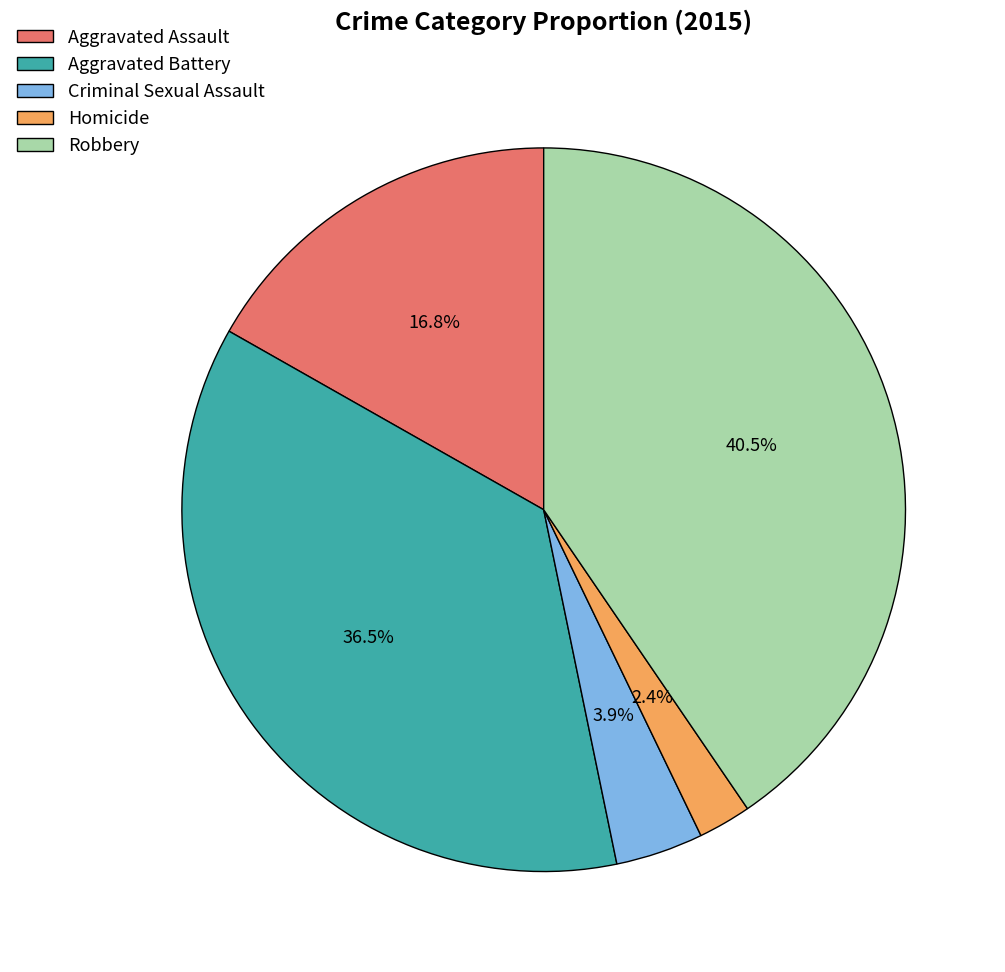

What percentage is NOT represented by Criminal Sexual Assault?

96.1%